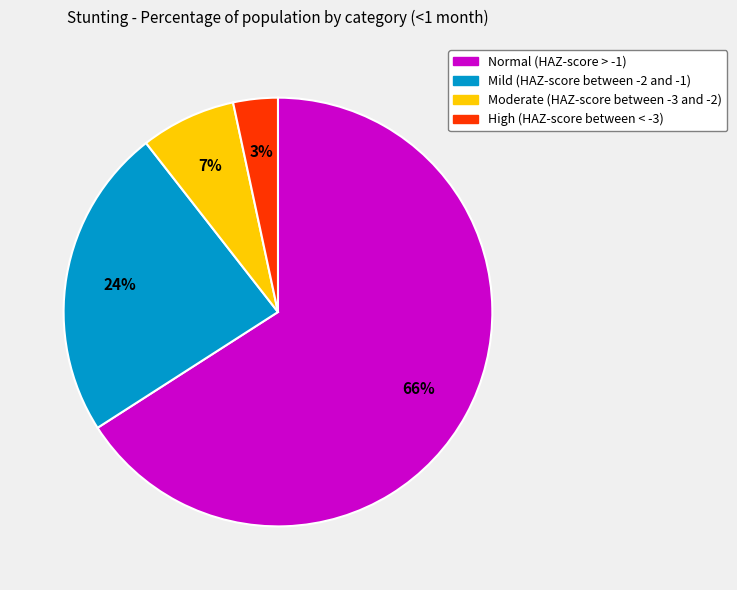

To the nearest percent, what portion does Mild (HAZ-score between -2 and -1) represent?

24%